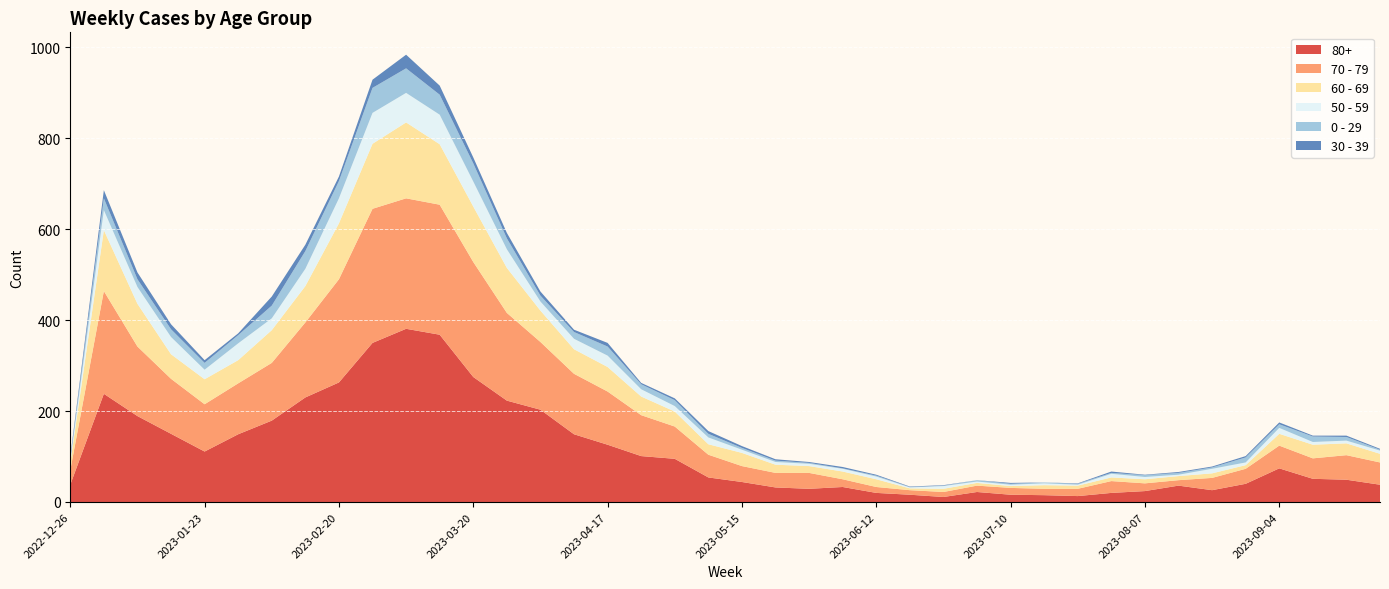

Reading right to left, what are all the values shown in this chart?

80+: 38	49	51	74	40	26	36	24	20	13	15	16	22	11	16	20	33	29	32	44	54	95	101	126	149	203	223	275	368	381	350	263	230	179	149	111	150	189	238	38
70 - 79: 49	54	45	50	33	27	12	17	26	16	14	15	14	11	10	13	17	35	32	35	50	71	90	117	133	149	193	253	286	287	295	227	165	127	112	104	121	153	226	32
60 - 69: 19	26	30	26	8	10	9	9	8	7	8	4	6	7	4	17	17	15	18	29	23	33	41	54	54	69	99	122	133	167	143	123	80	72	51	55	54	94	134	16
50 - 59: 7	6	6	13	6	10	3	5	8	2	4	3	3	6	2	6	6	5	6	7	15	12	16	25	23	20	41	55	65	65	68	55	38	26	37	21	38	37	44	5
0 - 29: 2	8	12	8	11	3	4	4	2	2	2	2	3	1	1	2	1	2	3	4	8	13	11	20	15	13	24	40	44	54	55	38	39	28	18	15	17	17	26	4
30 - 39: 2	3	2	4	3	2	2	1	3	1	0	2	0	1	1	2	3	2	3	4	6	4	3	8	5	9	12	13	20	30	18	10	14	20	4	6	11	15	18	5